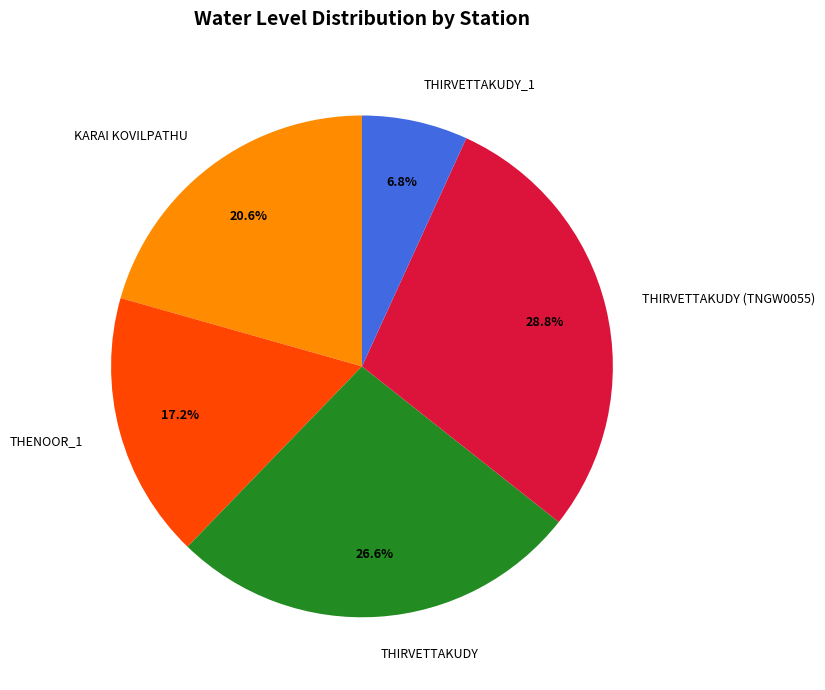

To the nearest percent, what portion does THENOOR_1 represent?

17%